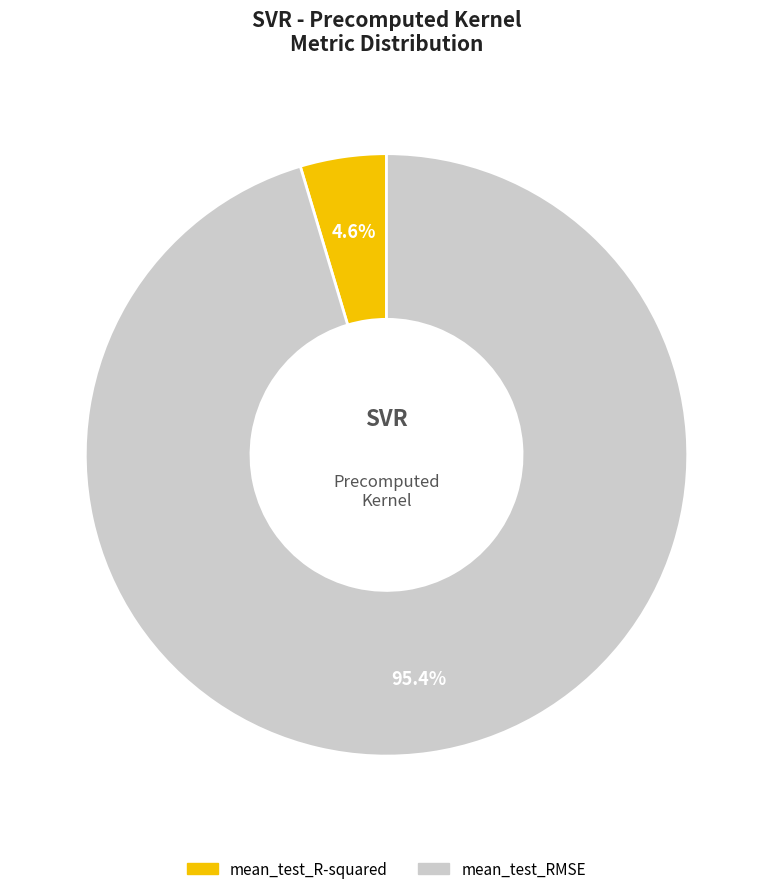

What percentage is NOT represented by mean_test_R-squared?

95.4%